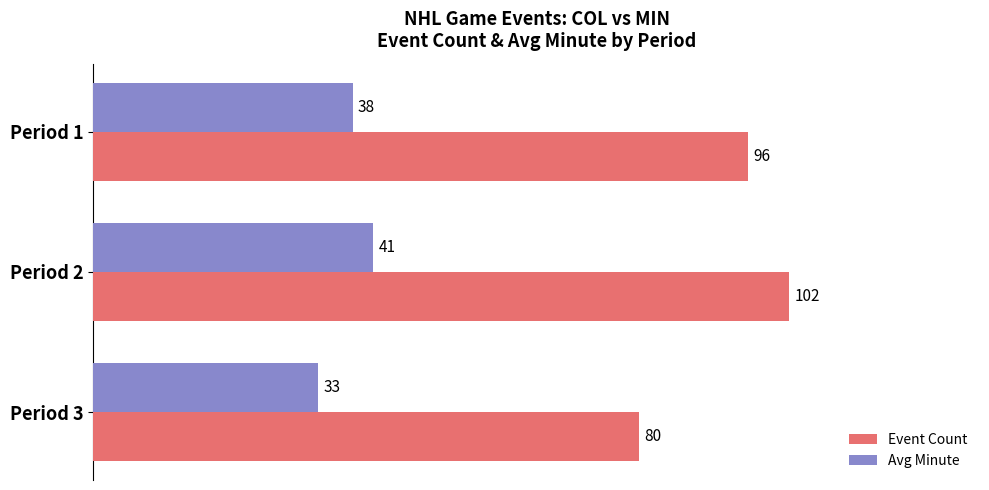

What is the spread (max minus min) of values at Period 3?

47